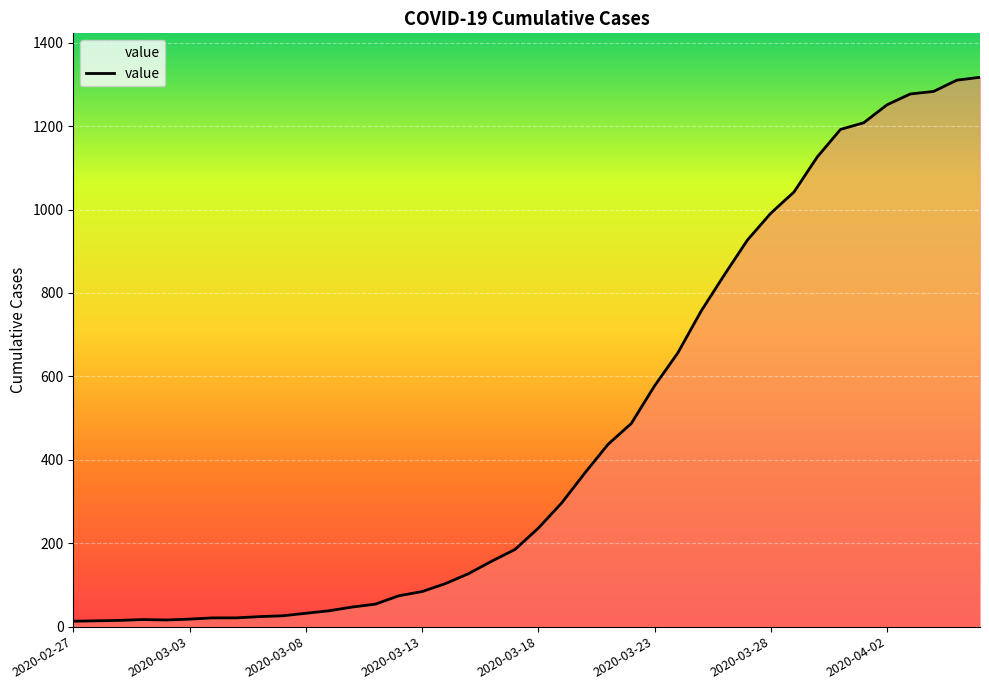

What is the difference between the maximum and minimum values?

1304